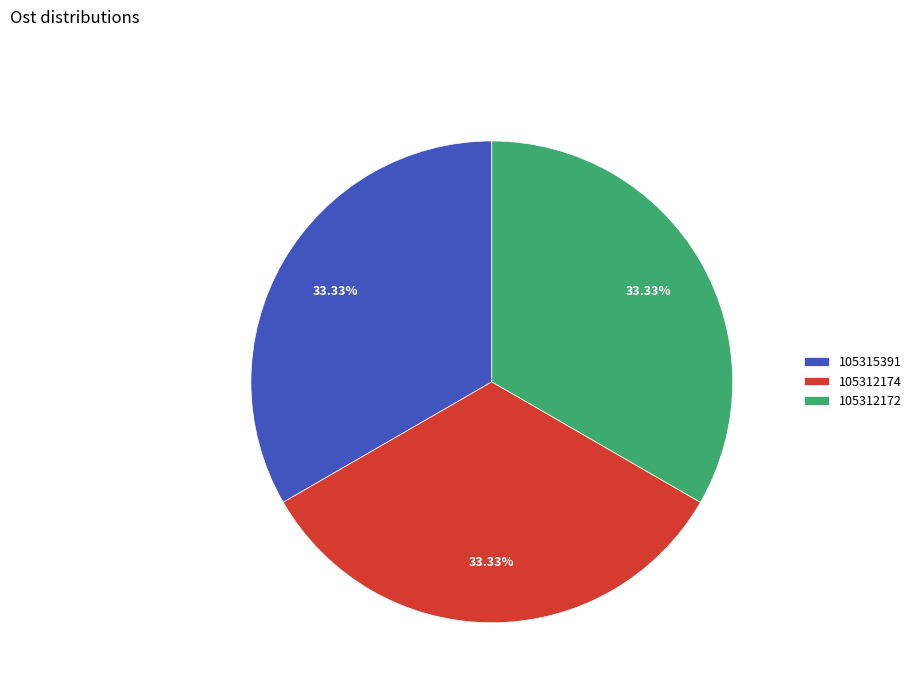

Approximately how many times larger is the value at 105312174 compared to 105312172?

1.0